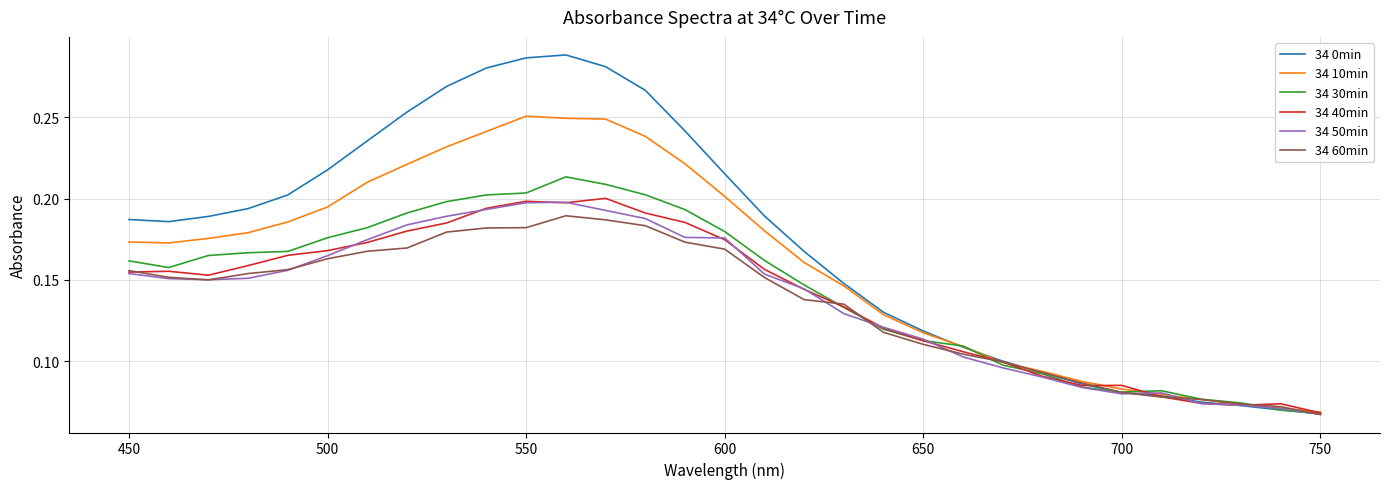

Which series has the largest total across all categories?

34 0min